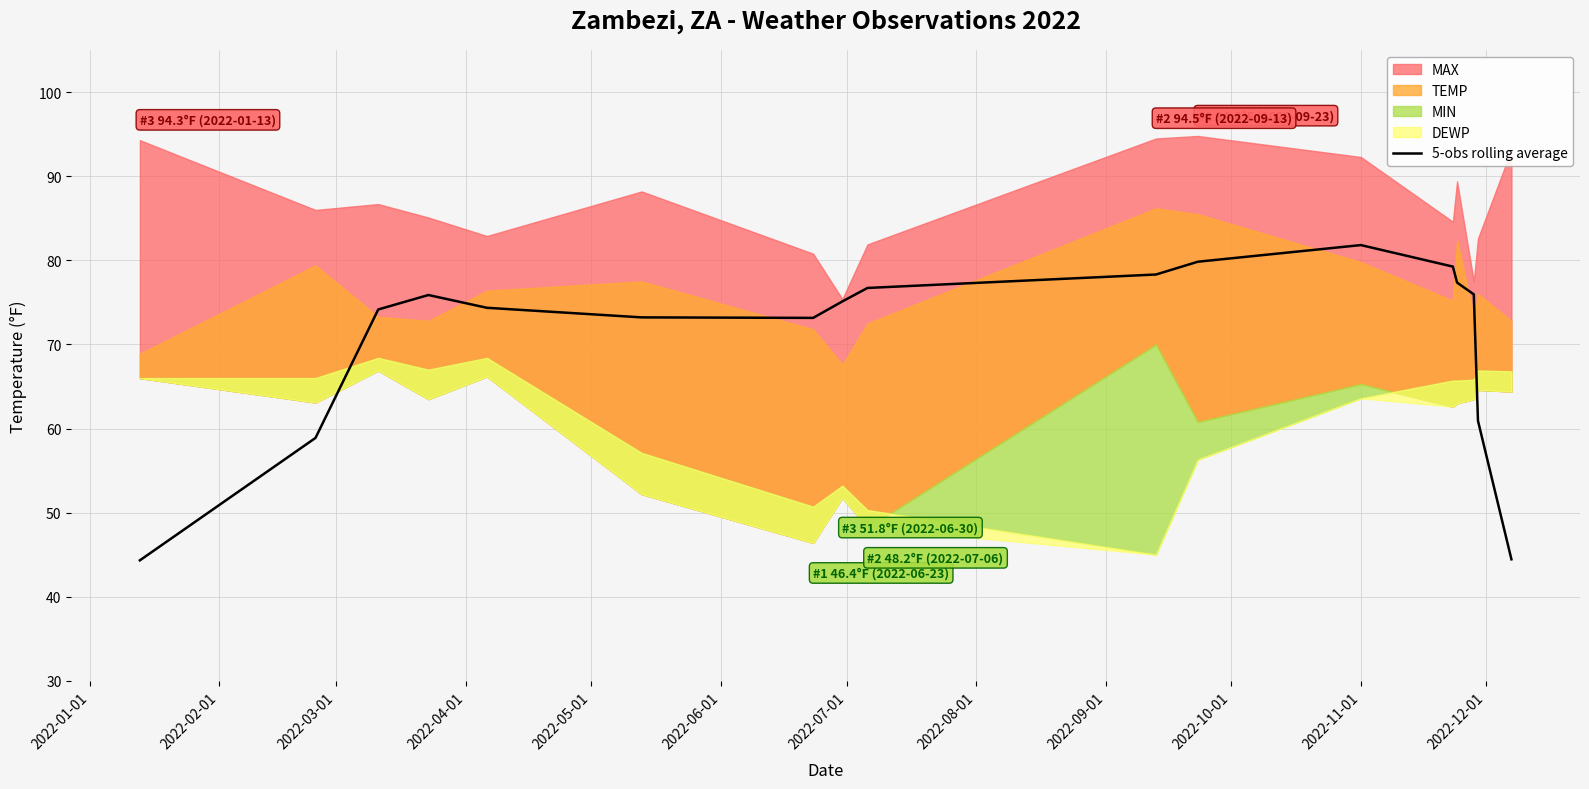

What is the lowest value of the 5-obs rolling average series?

44.3